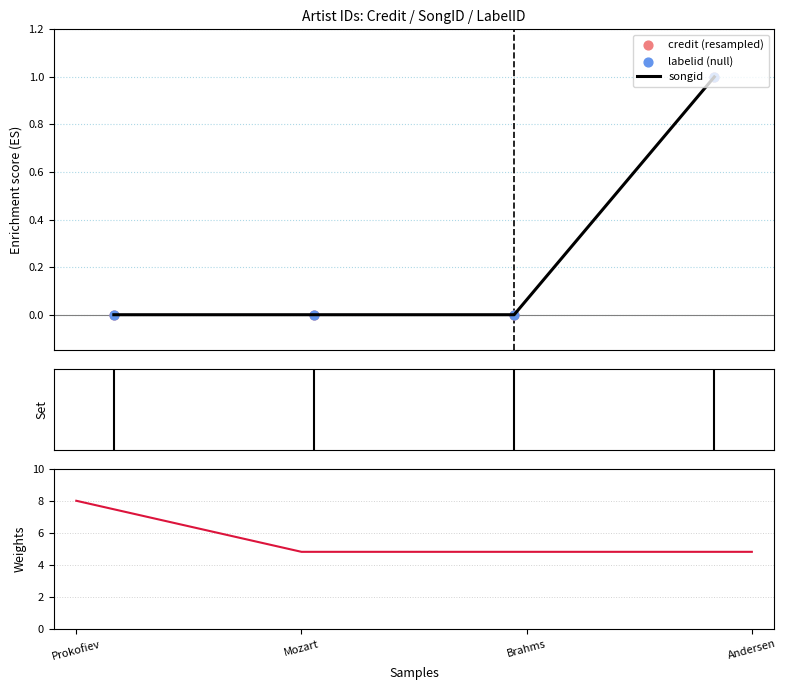

At which category is the sum across all series the highest?

Prokofiev